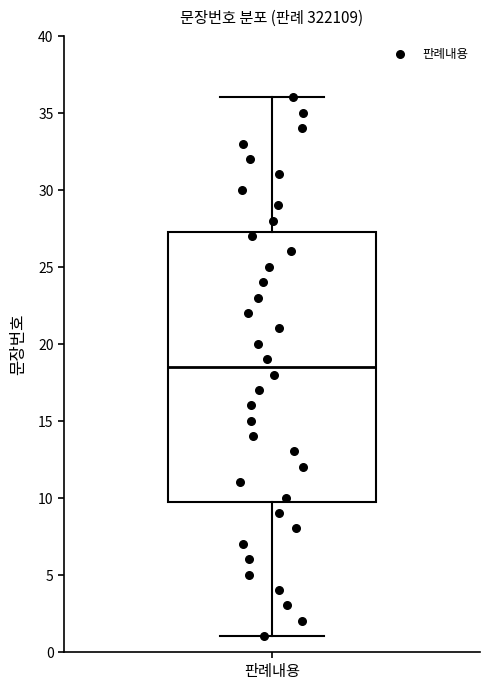

Where does the upper whisker of the box for 판례내용 end on the y-axis? The values are not printed on the chart, so give them approximately, as read against the axis.

36.0